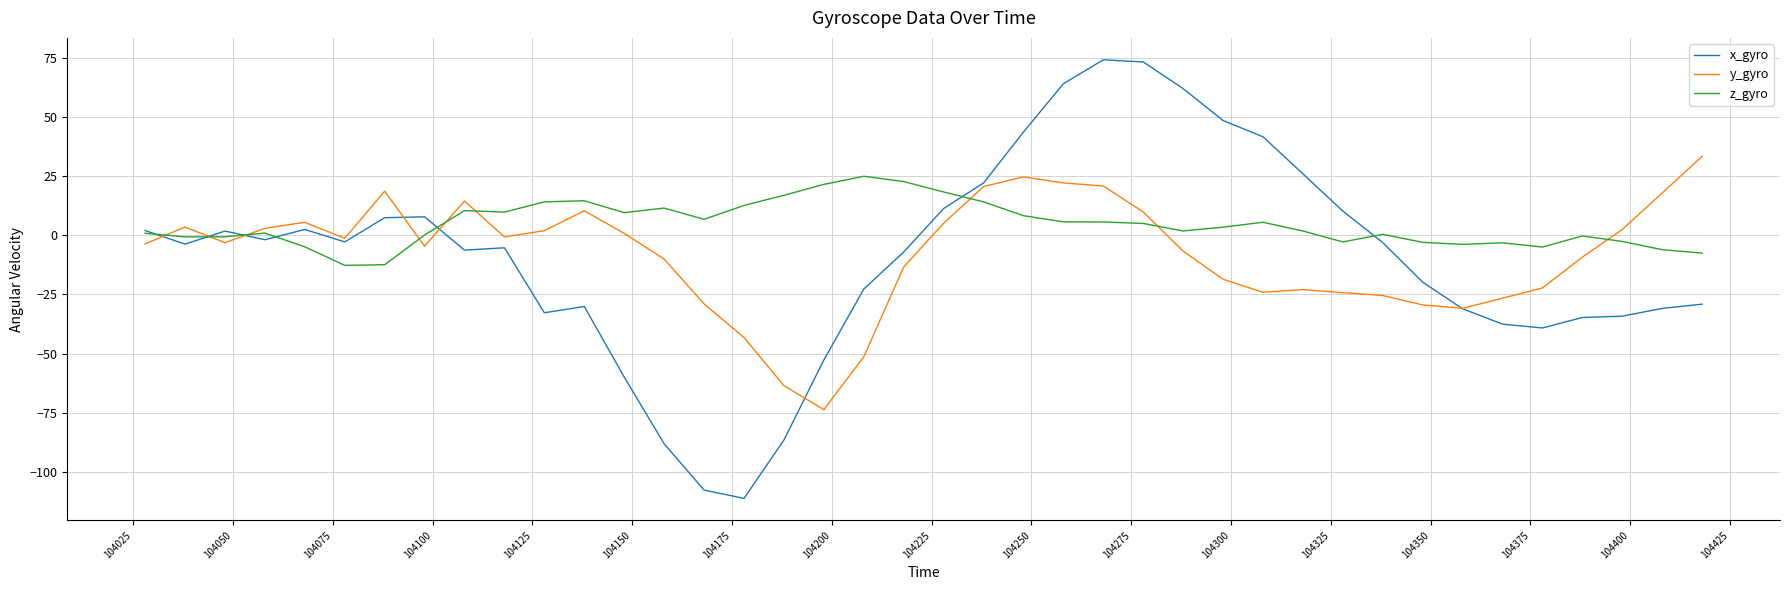

What are all the series names shown in the legend?

x_gyro, y_gyro, z_gyro